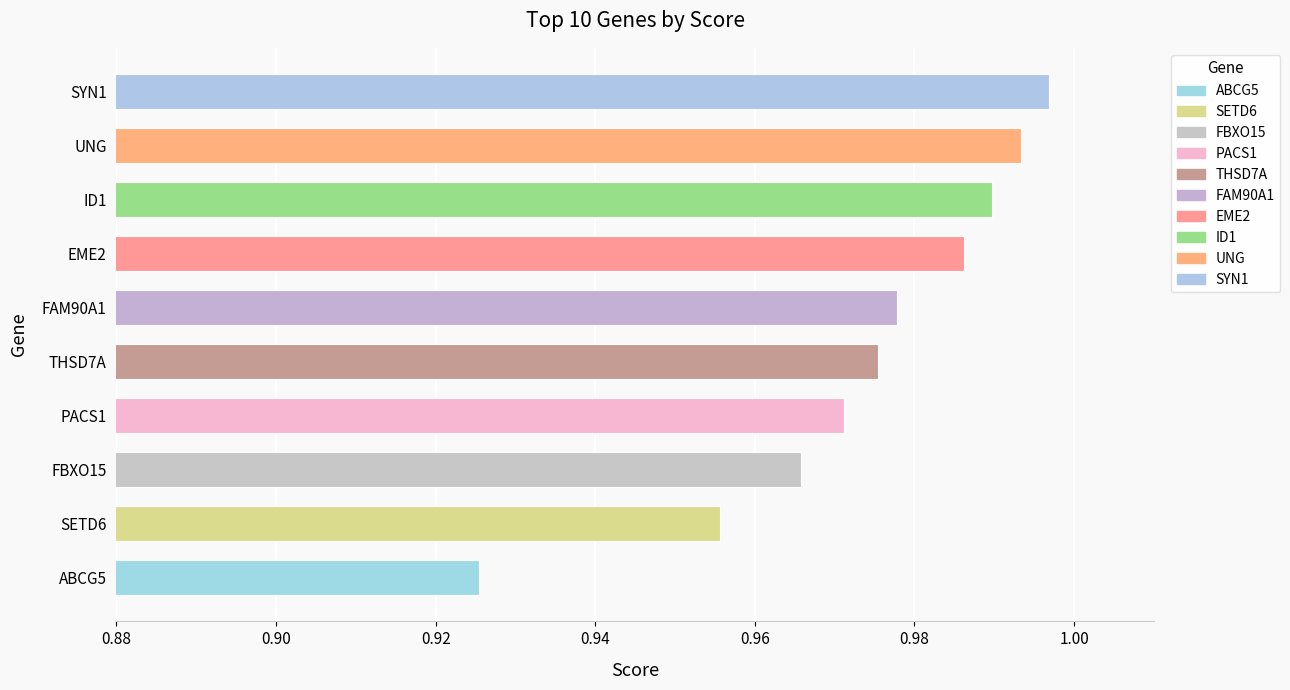

True or false: the data shows 0.7 at EME2.

False